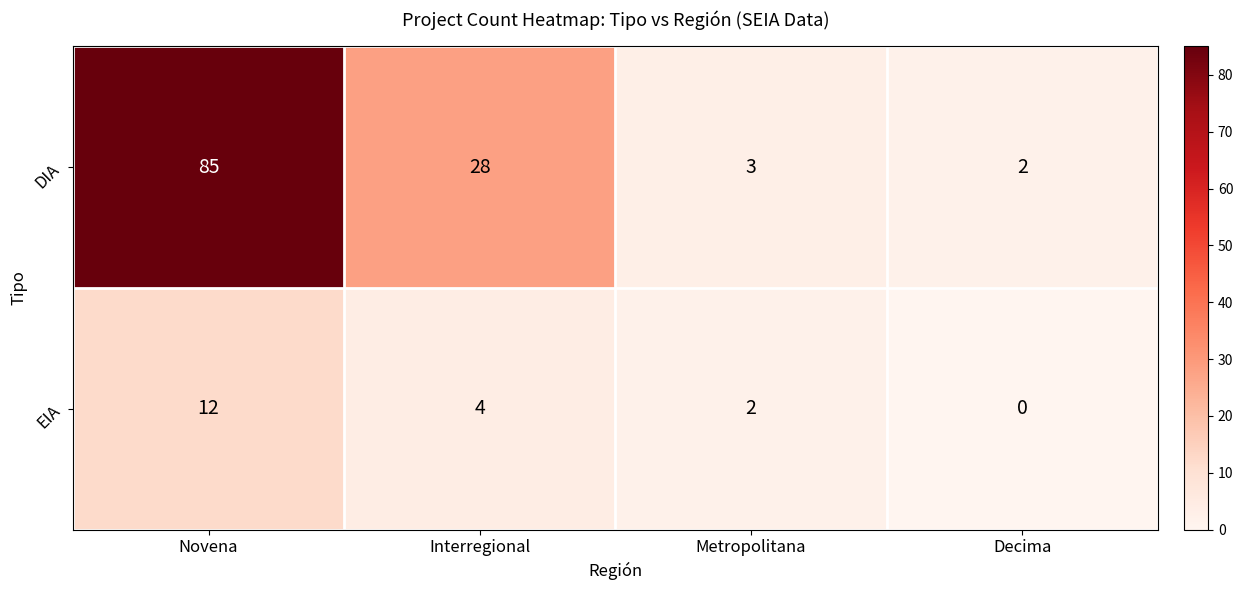

Reading left to right, extract all data points from this chart.

DIA: 85	28	3	2
EIA: 12	4	2	0